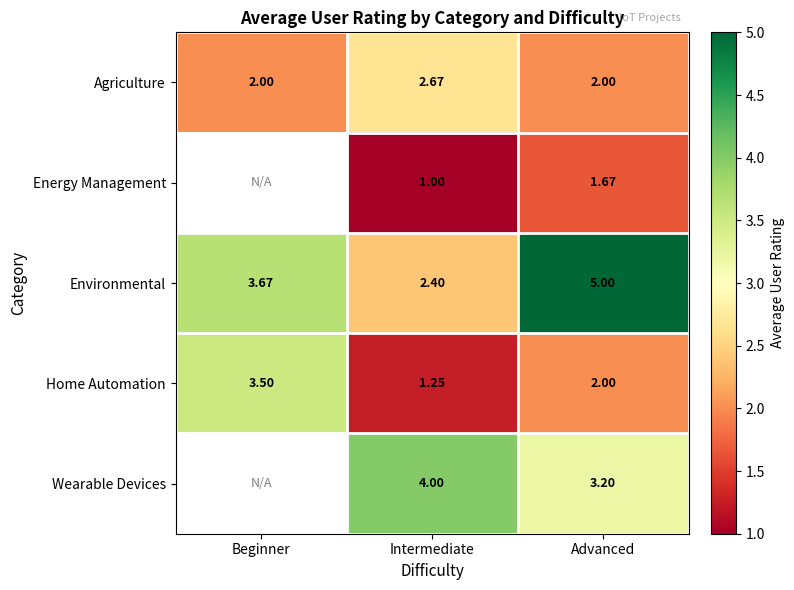

What is the sum of all Agriculture values?

6.7